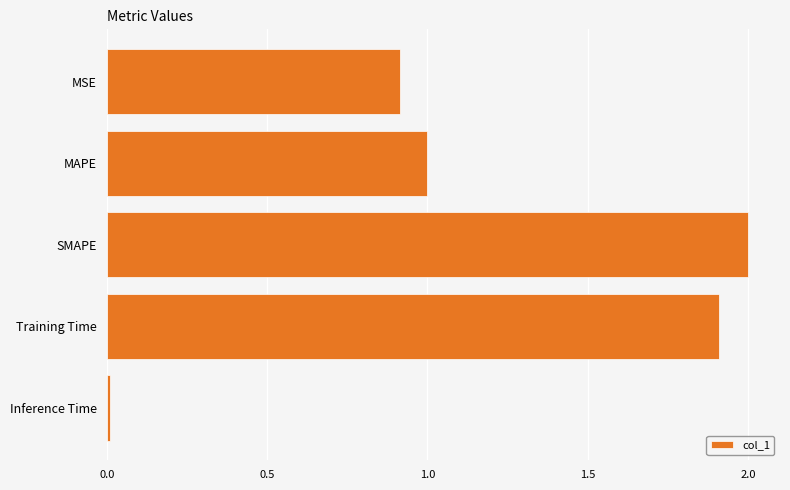

What is the sum of all values?

5.8